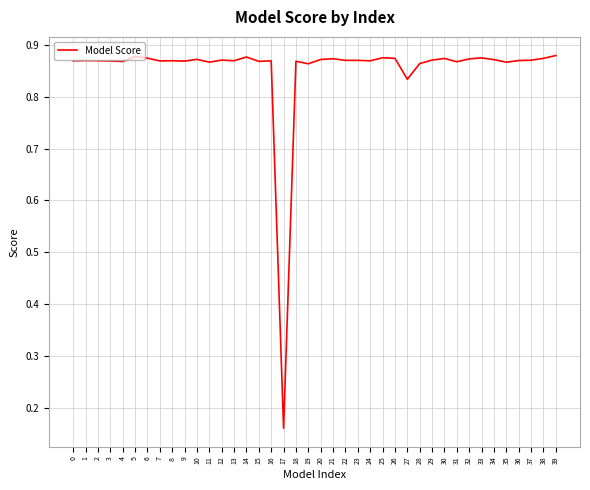

The value at 19 is 1.5. True or false?

False